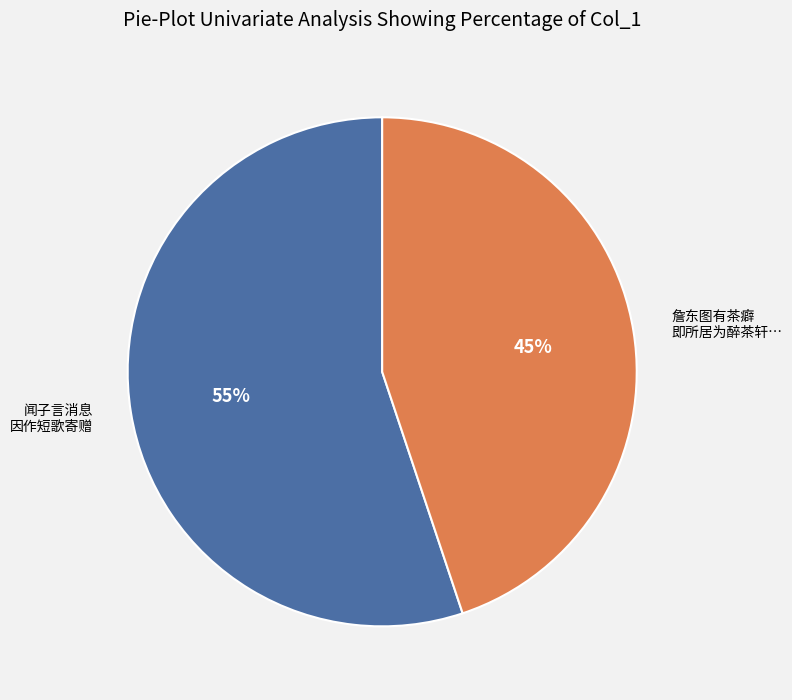

To the nearest percent, what is the average slice percentage?

50%